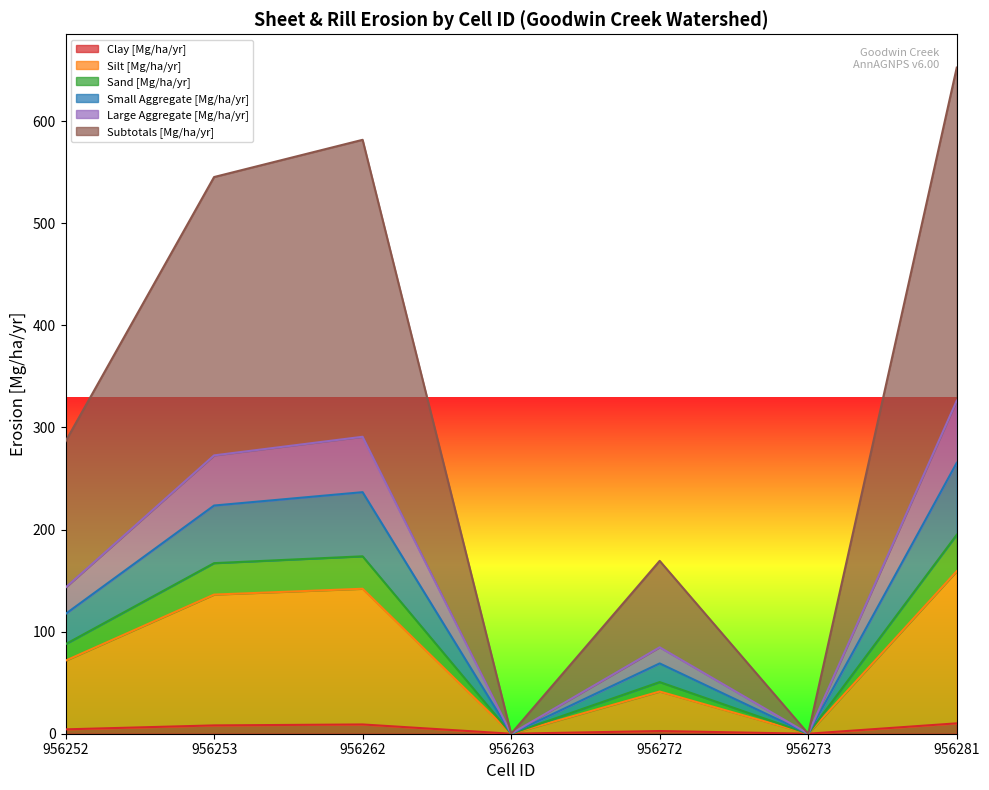

Is it true that Clay [Mg/ha/yr] equals 0.0 at 956263?

True